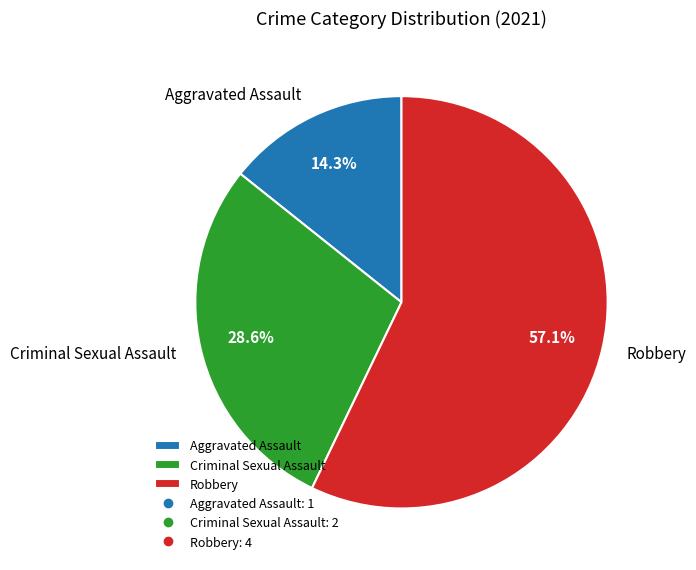

What percentage is the Aggravated Assault slice, to the nearest percent?

14%